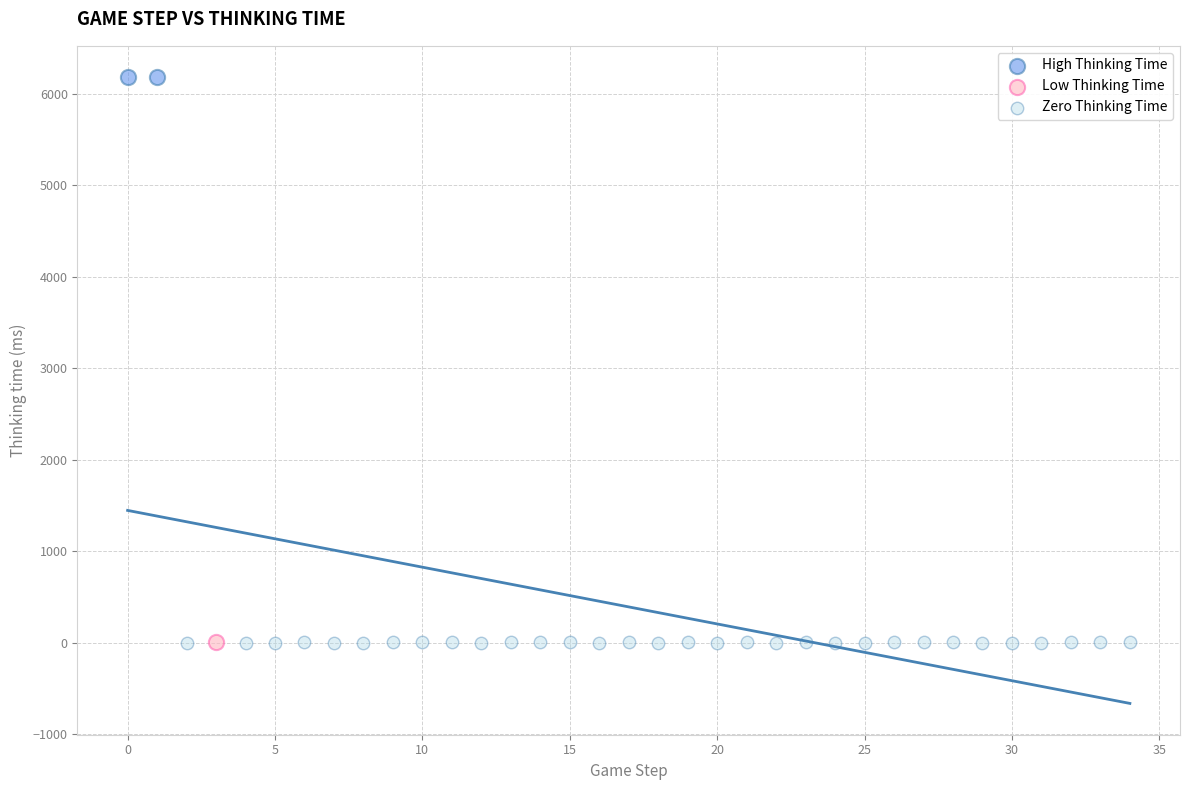

What are all the series names shown in the legend?

High Thinking Time, Low Thinking Time, Zero Thinking Time